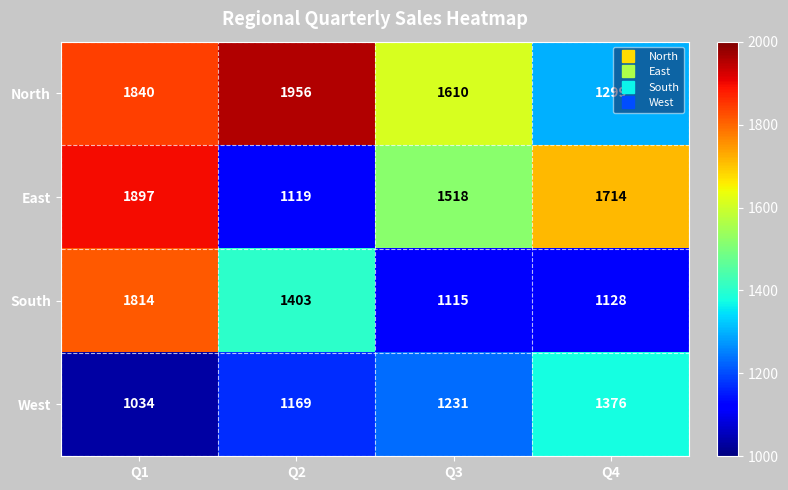

Rank the series by their average value, from highest to lowest.

North, East, South, West